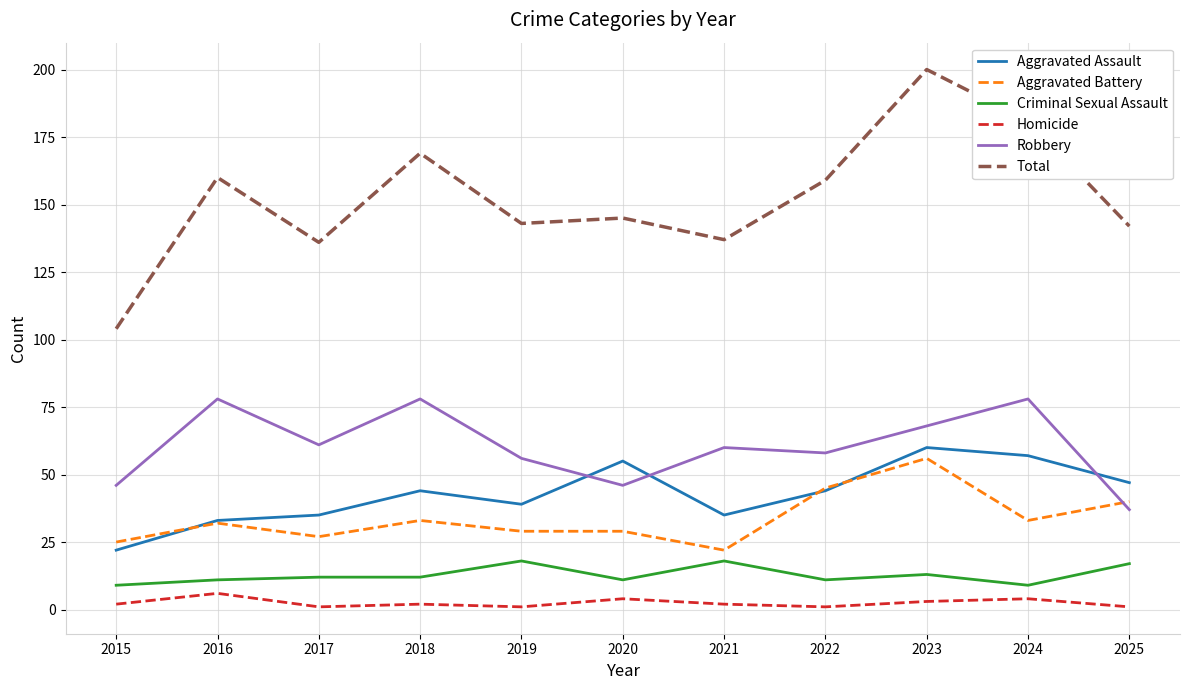

Rank the series at 2021 from lowest to highest value.

Homicide, Criminal Sexual Assault, Aggravated Battery, Aggravated Assault, Robbery, Total